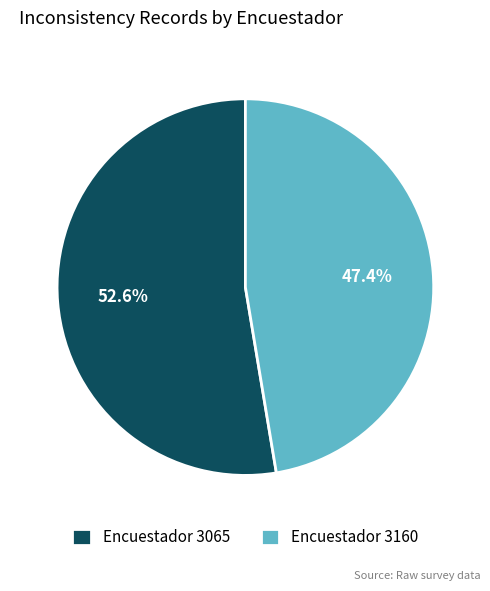

To the nearest percent, what is the difference between the largest and smallest slice percentages?

5%